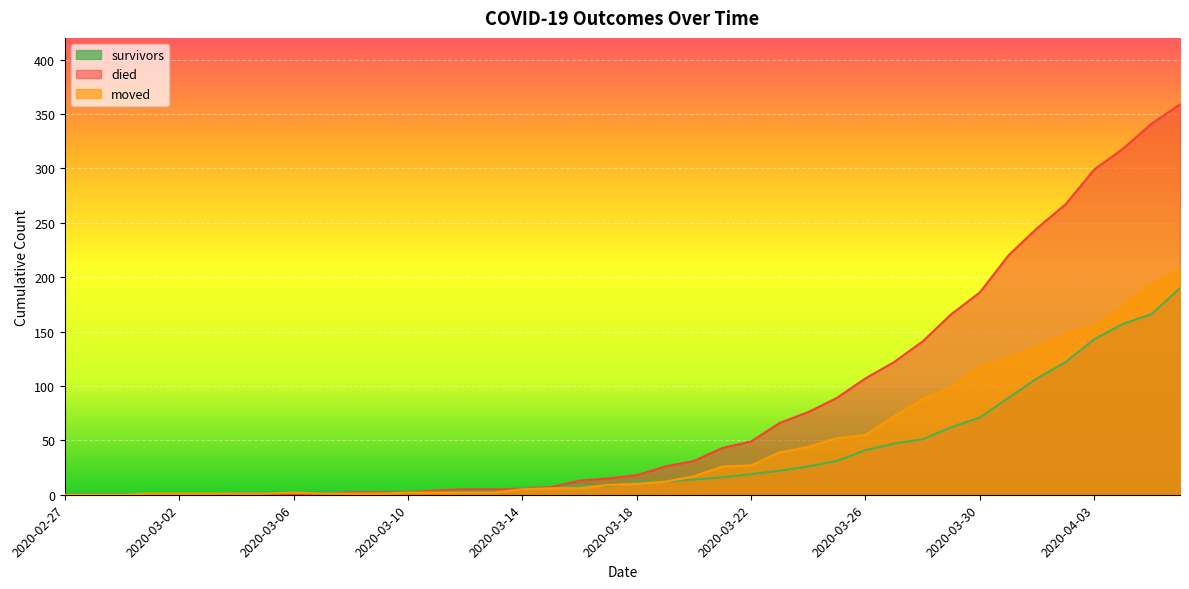

True or false: moved has more than 1 interior local peaks.

False